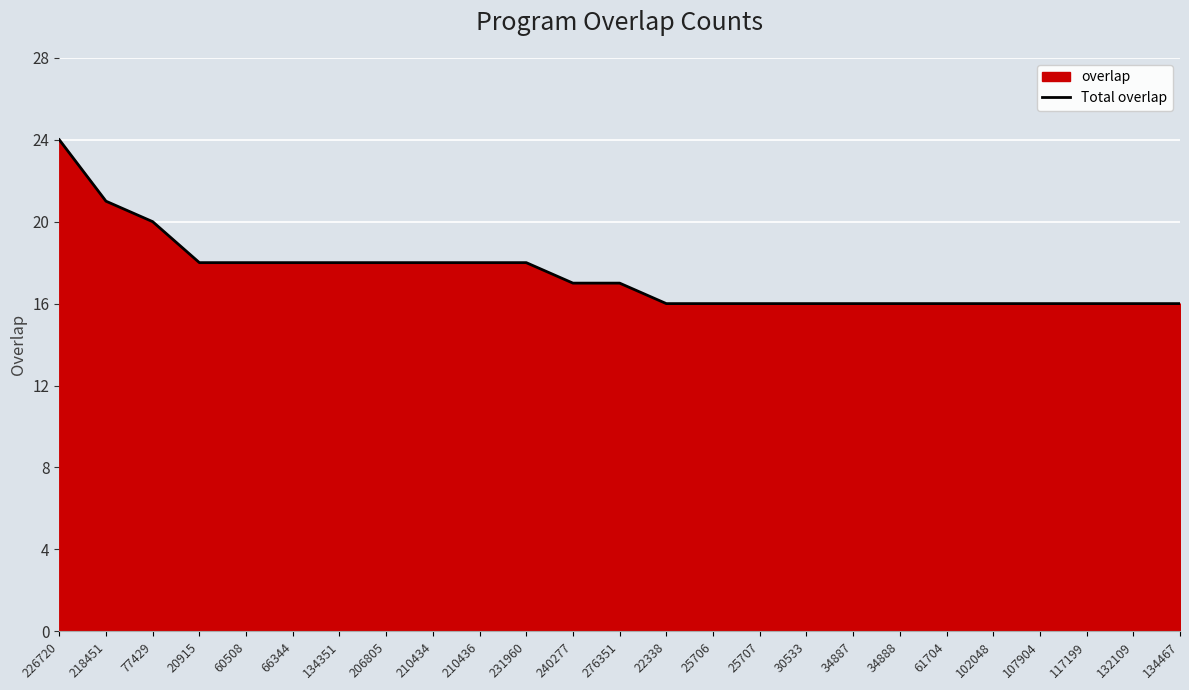

Rank the categories by value from lowest to highest.

22338, 25706, 25707, 30533, 34887, 34888, 61704, 102048, 107904, 117199, 132109, 134467, 240277, 276351, 20915, 60508, 66344, 134351, 206805, 210434, 210436, 231960, 77429, 218451, 226720